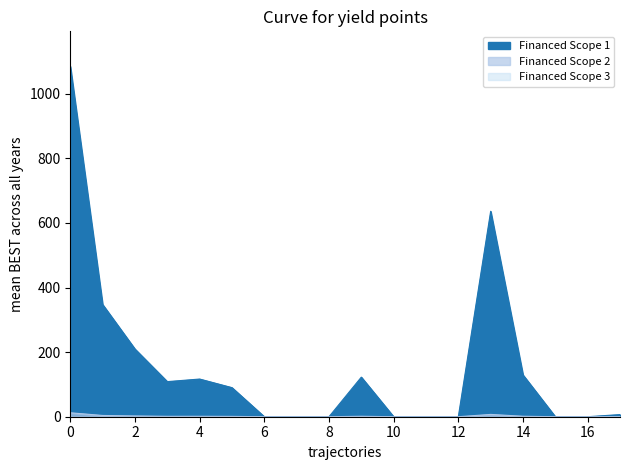

True or false: Financed Scope 1 has a value of 5.5 at 10.

False